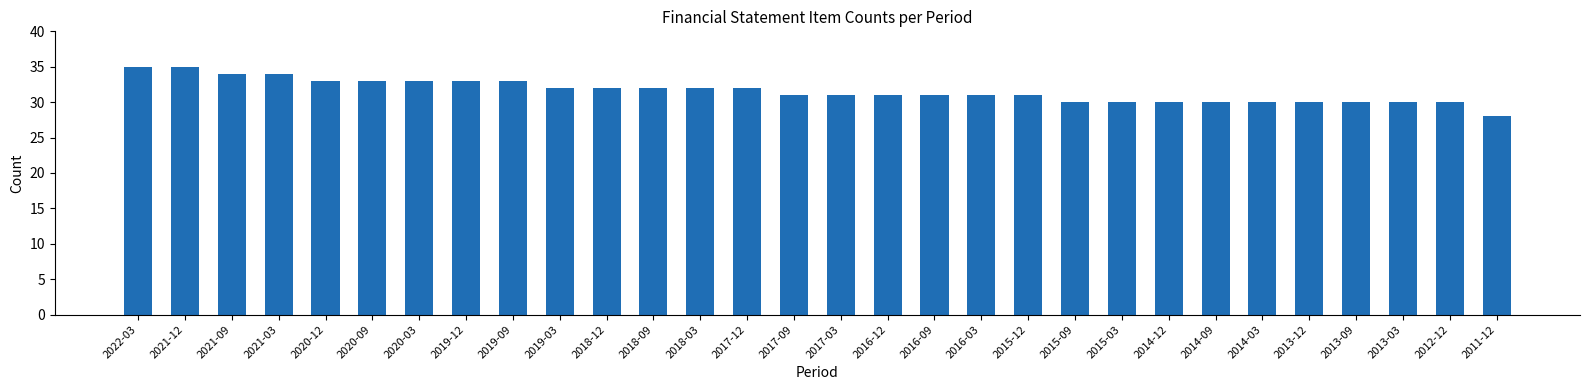

Reading left to right, extract all data points from this chart.

35	35	34	34	33	33	33	33	33	32	32	32	32	32	31	31	31	31	31	31	30	30	30	30	30	30	30	30	30	28